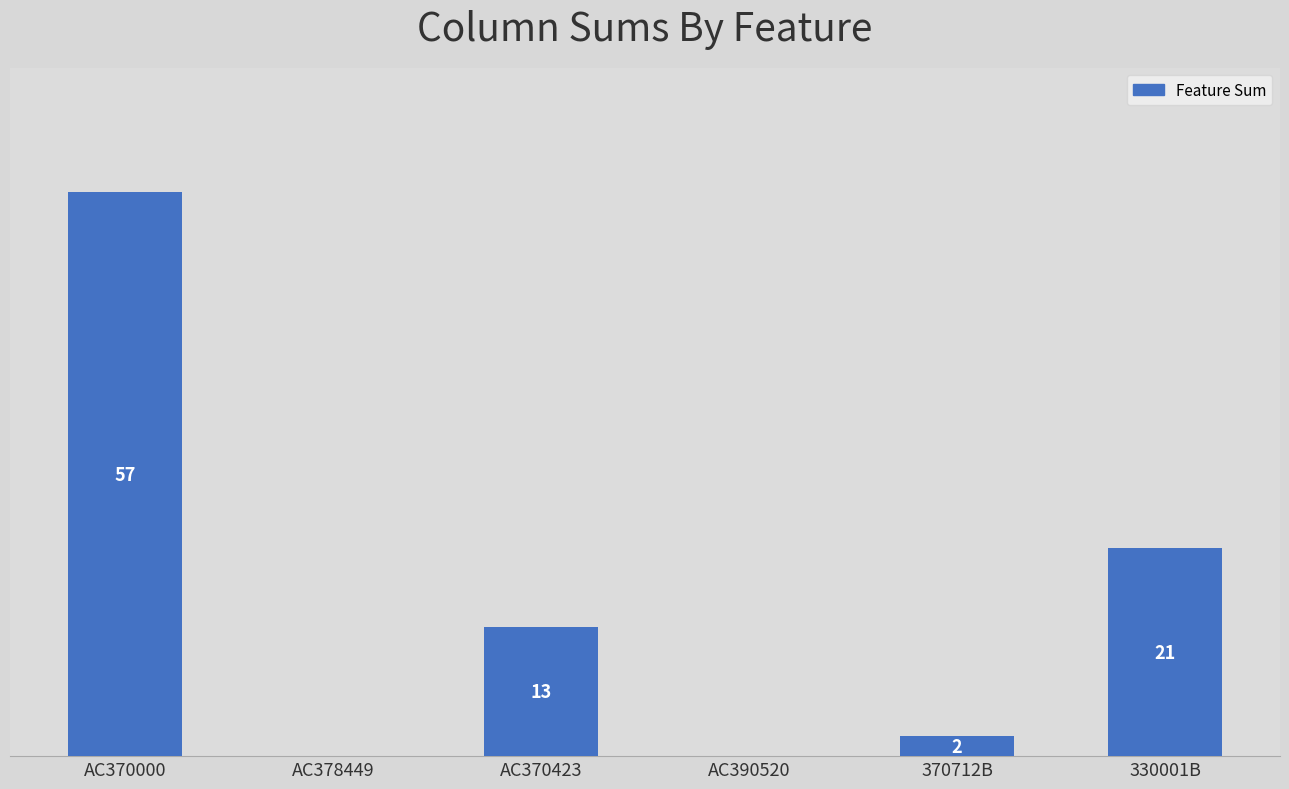

Where is the data nearest to the value 28?

330001B